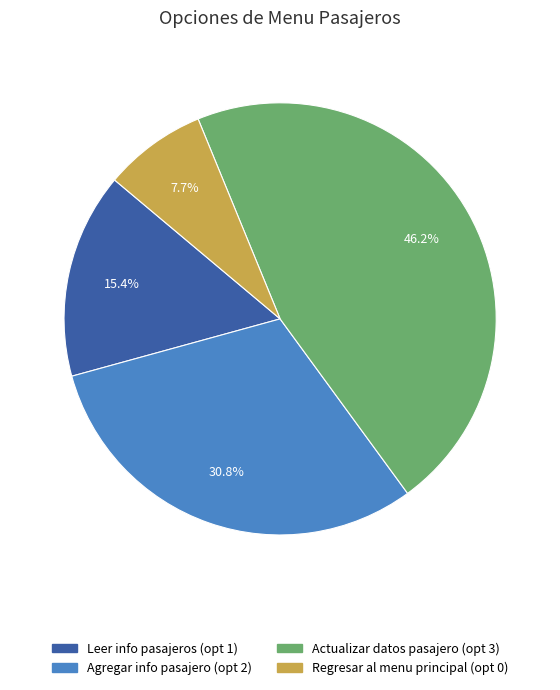

The Regresar al menu principal slice represents 12% of the pie. True or false?

False